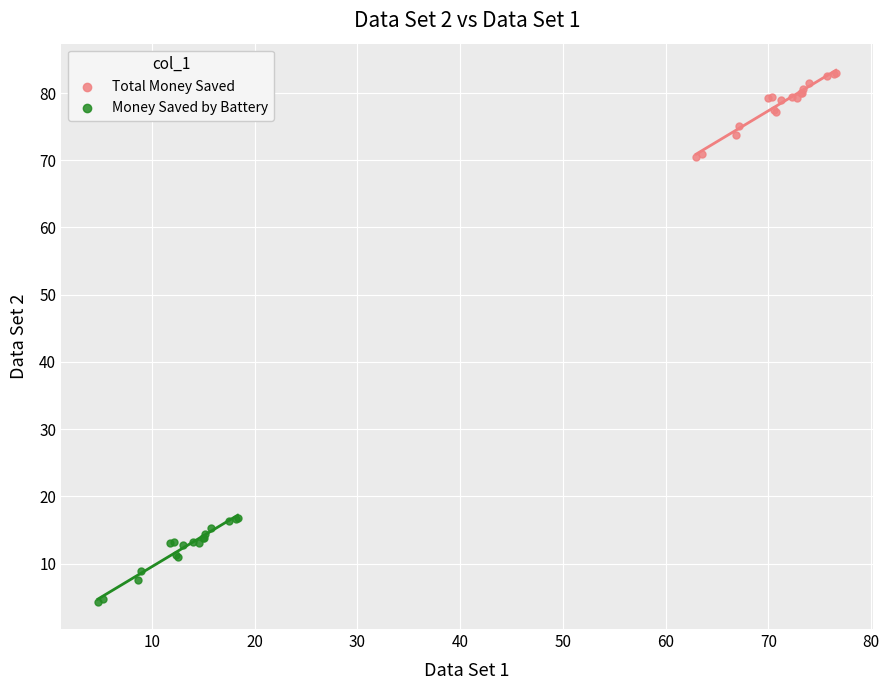

Which series reaches the maximum Y coordinate?

Total Money Saved